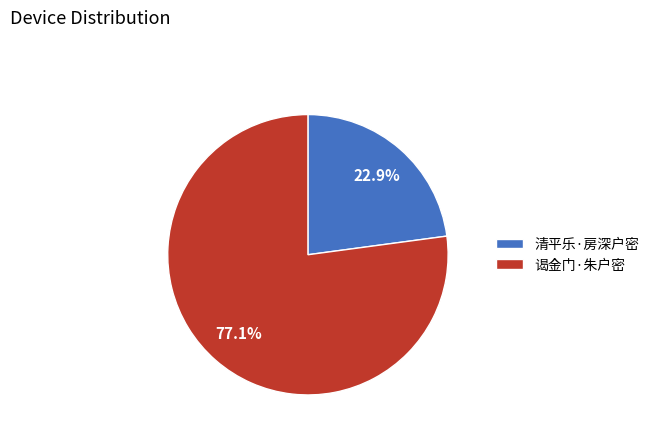

How many segments does this pie chart have?

2